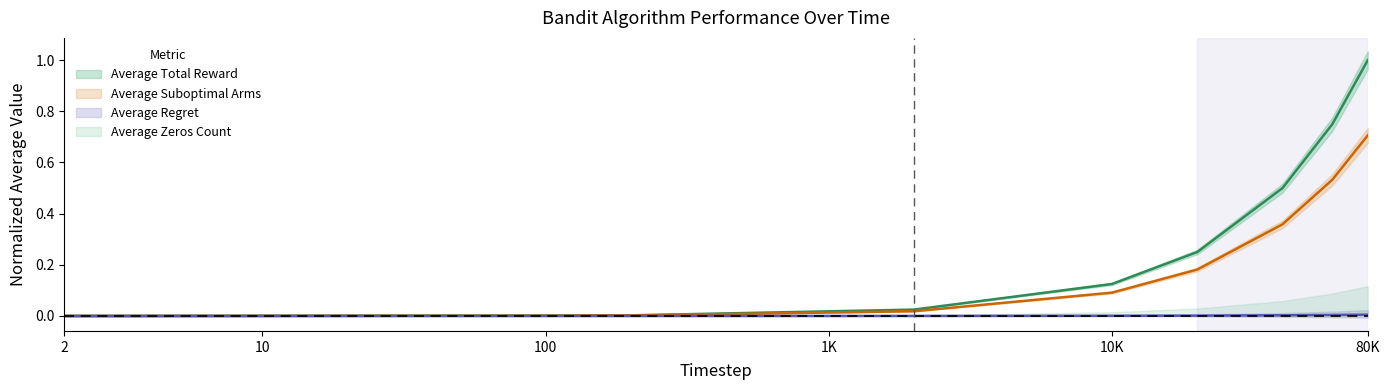

True or false: Average Suboptimal Arms and Average Total Reward intersect in this chart.

False